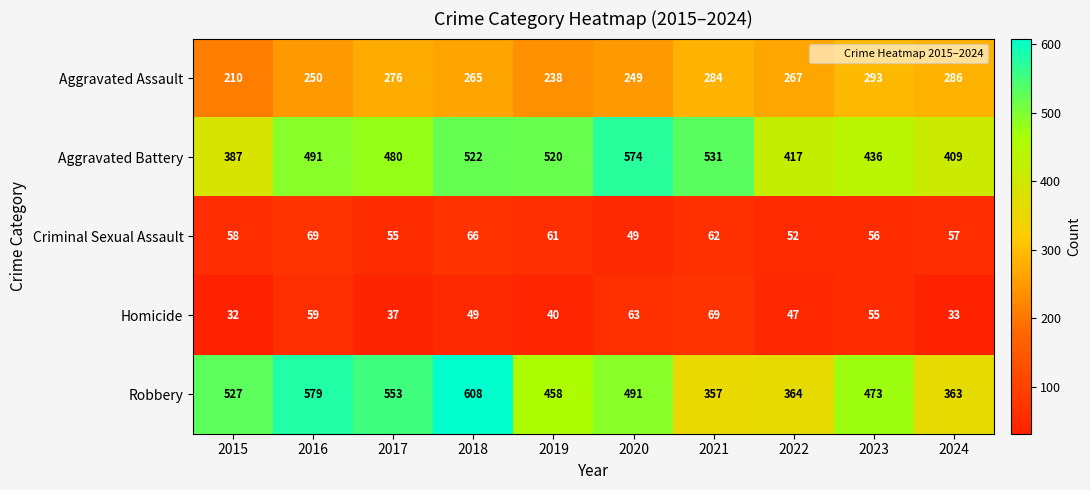

The value of Homicide at 2017 is 51. True or false?

False